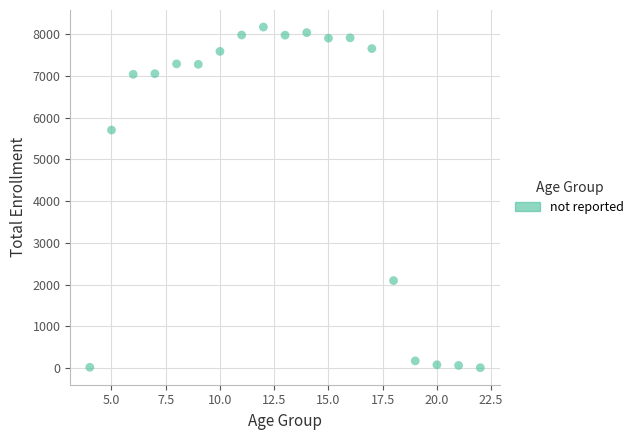

What is the range of Y values (max minus min)?

8157